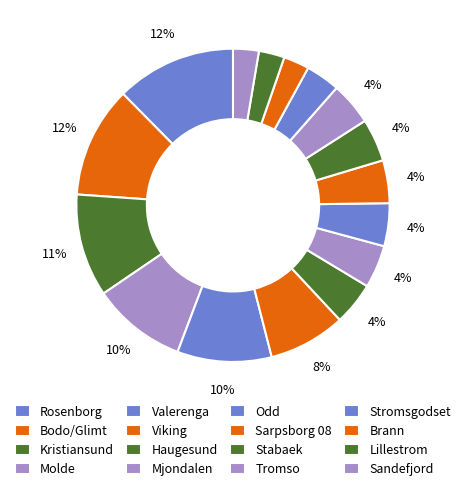

Which has a higher value, Tromso or Stabaek?

Tromso